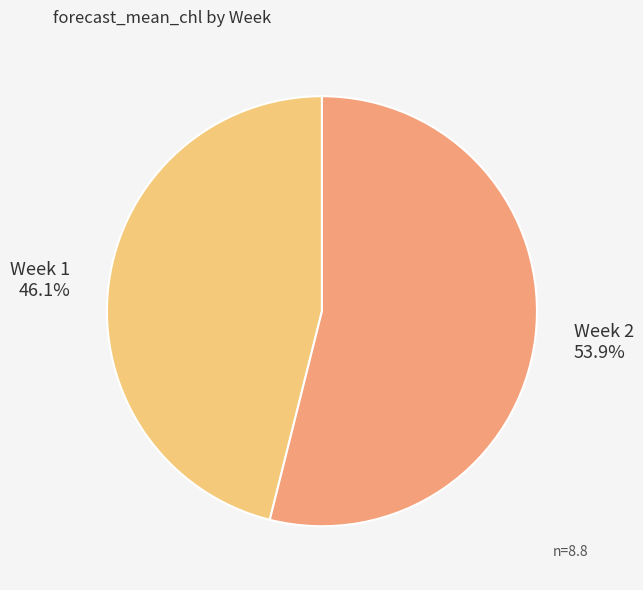

Rank the categories by value from highest to lowest.

Week 2, Week 1